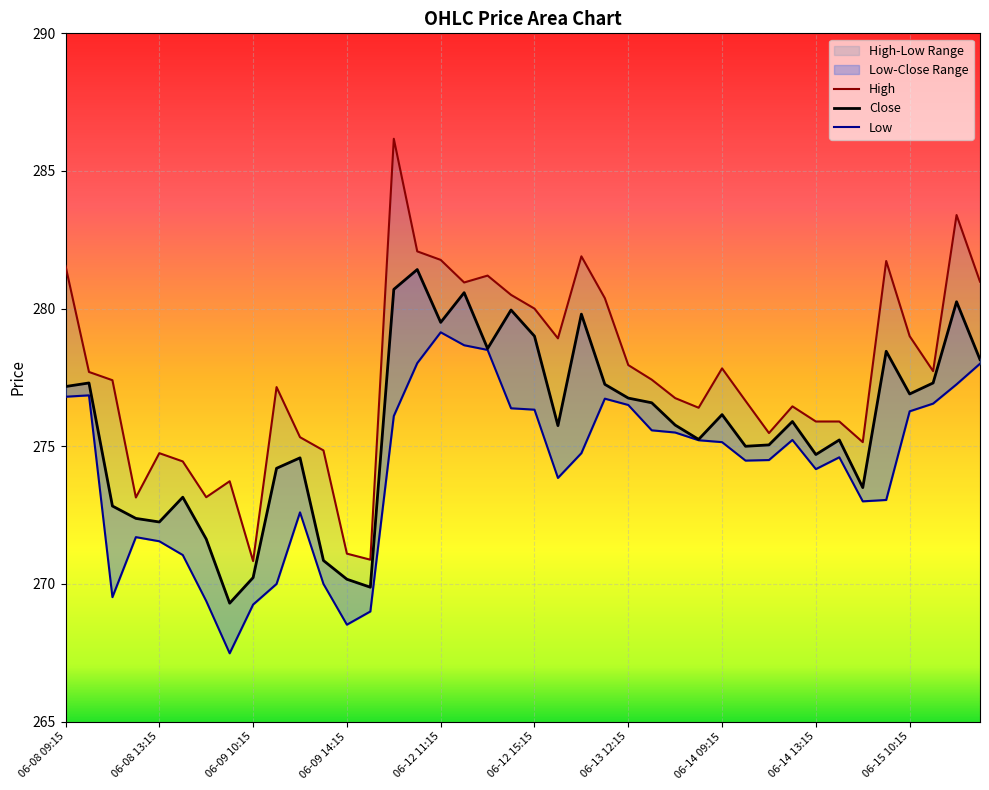

At which category does Close reach its first local peak?

06-08 10:15